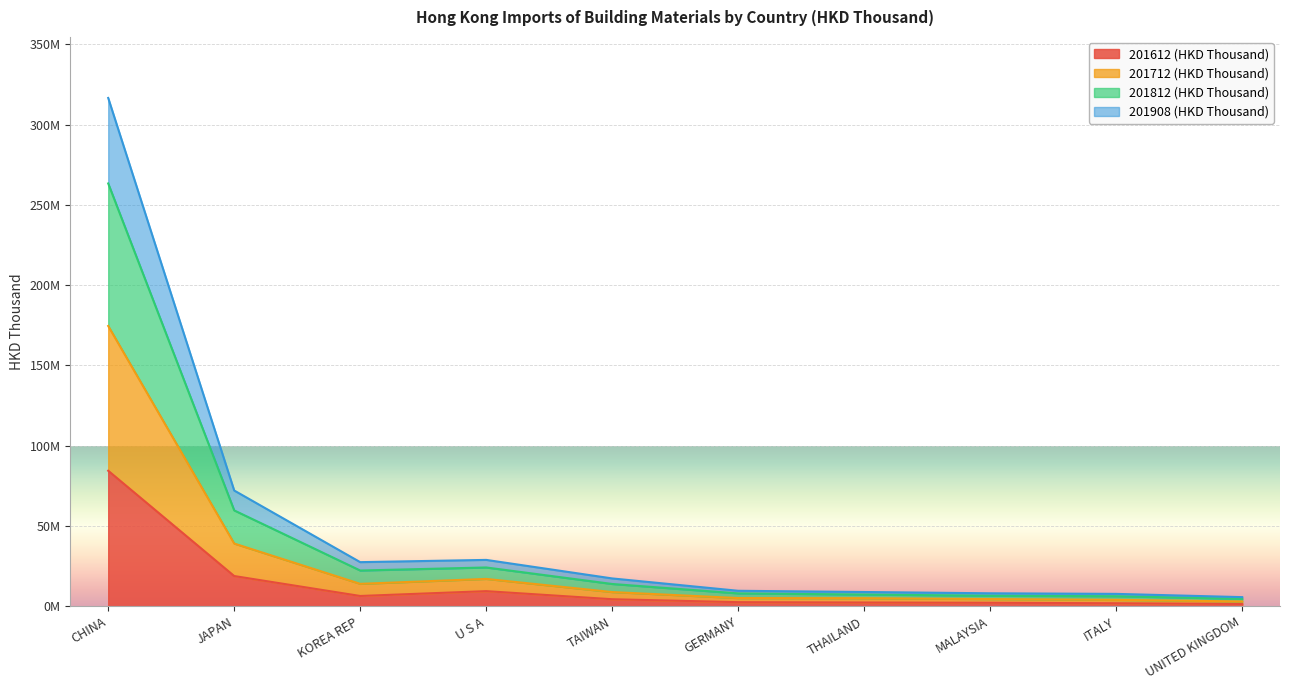

The value of 201612 (HKD Thousand) at TAIWAN is 5934998.2. True or false?

False